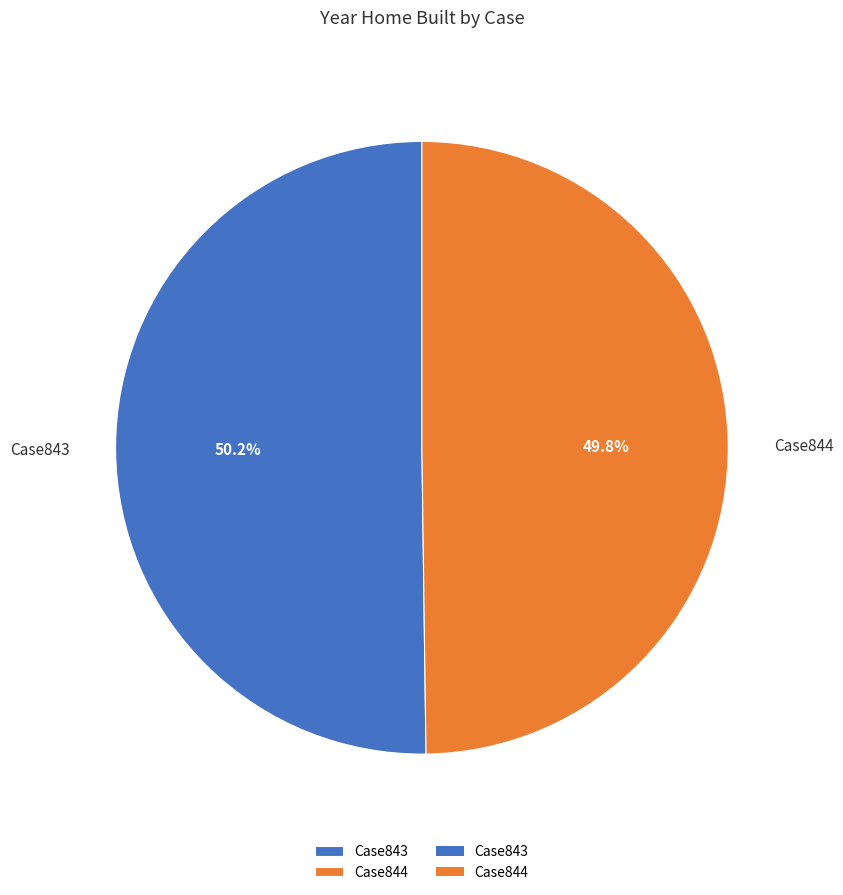

How much of the chart is everything except Case844?

50.2%